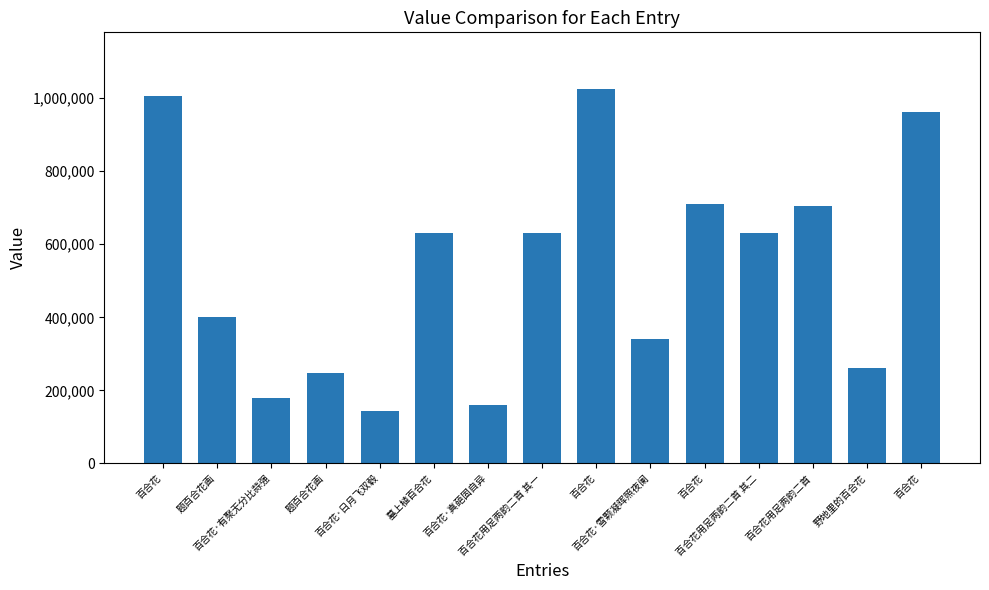

Does the chart contain stacked bars?

No